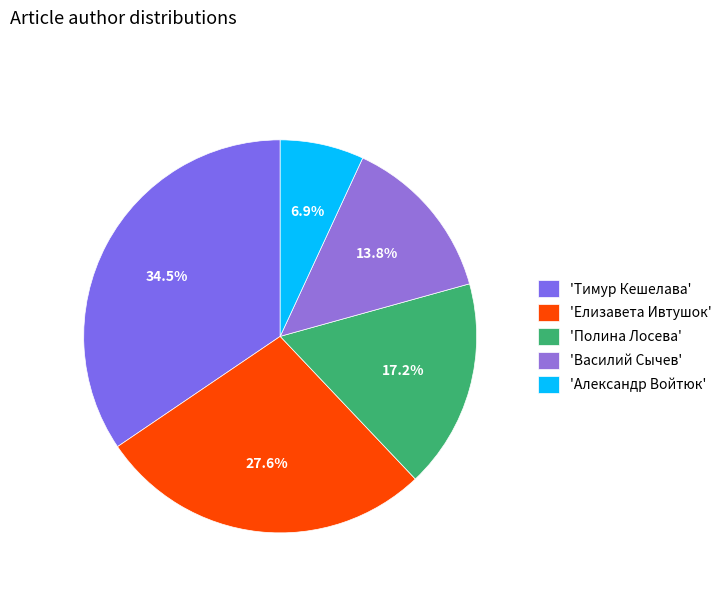

How many slices are in this pie chart?

5